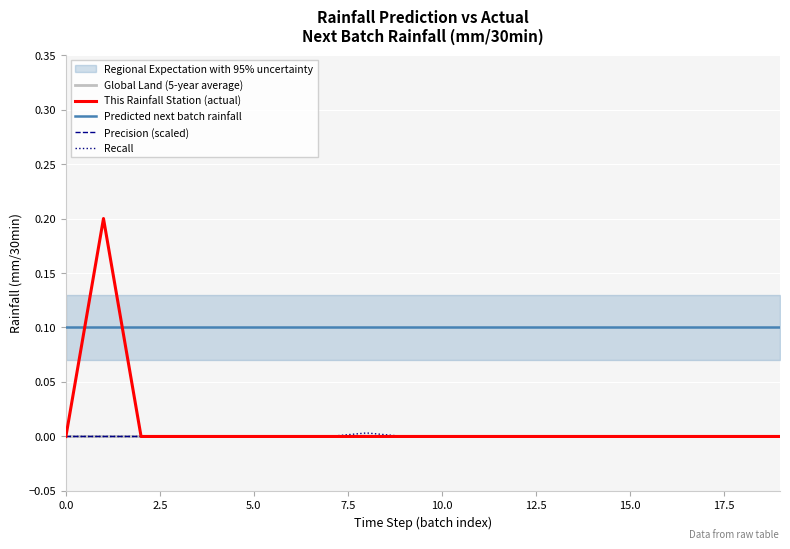

Count the number of categories in the chart.

20